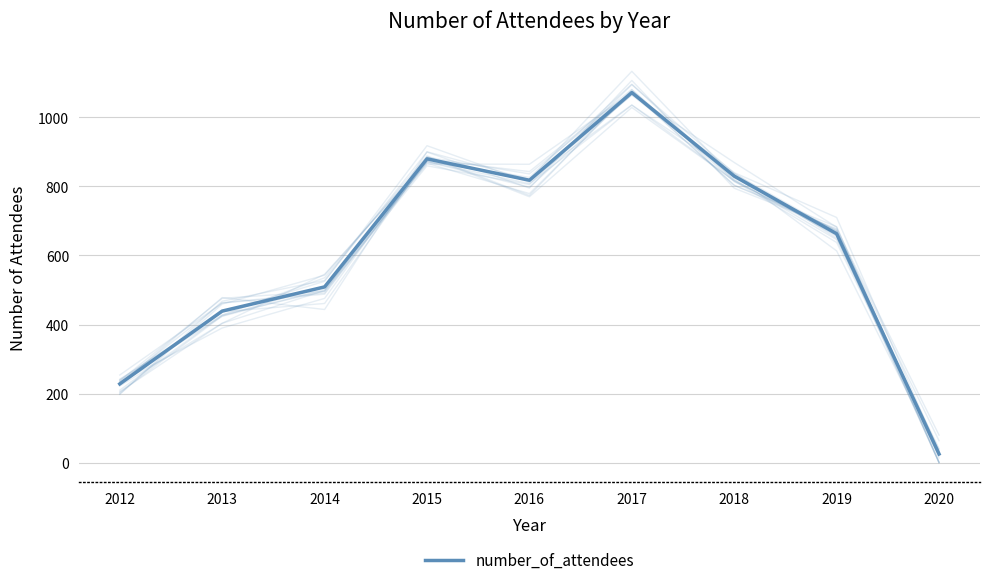

Rank the categories by value from lowest to highest.

2020, 2012, 2013, 2014, 2019, 2016, 2018, 2015, 2017